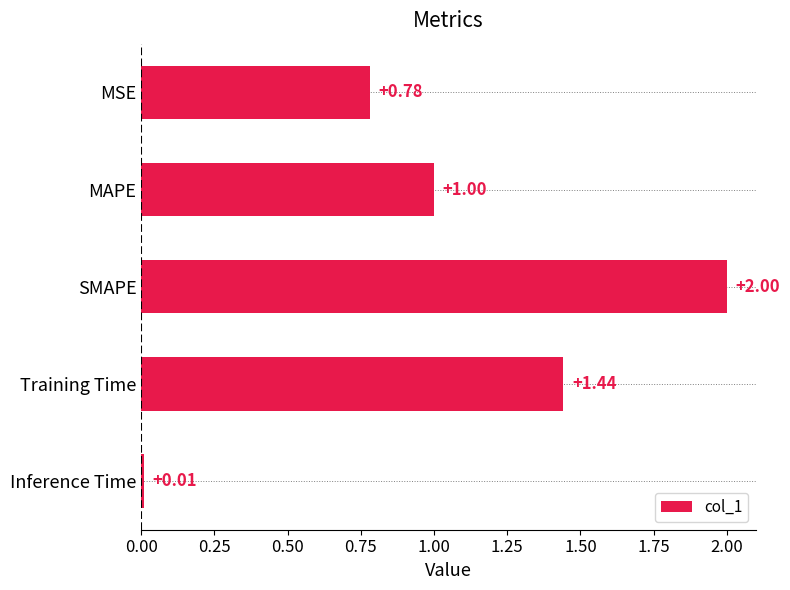

What is the label of the 4th bar from the bottom?

MAPE